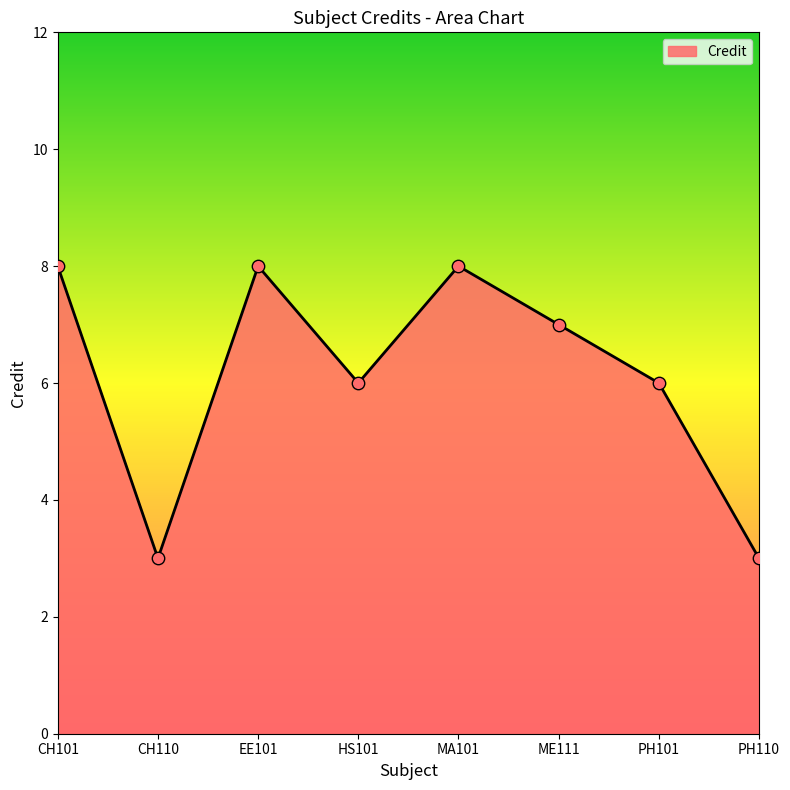

What is the ratio of the value at EE101 to the value at HS101?

1.3